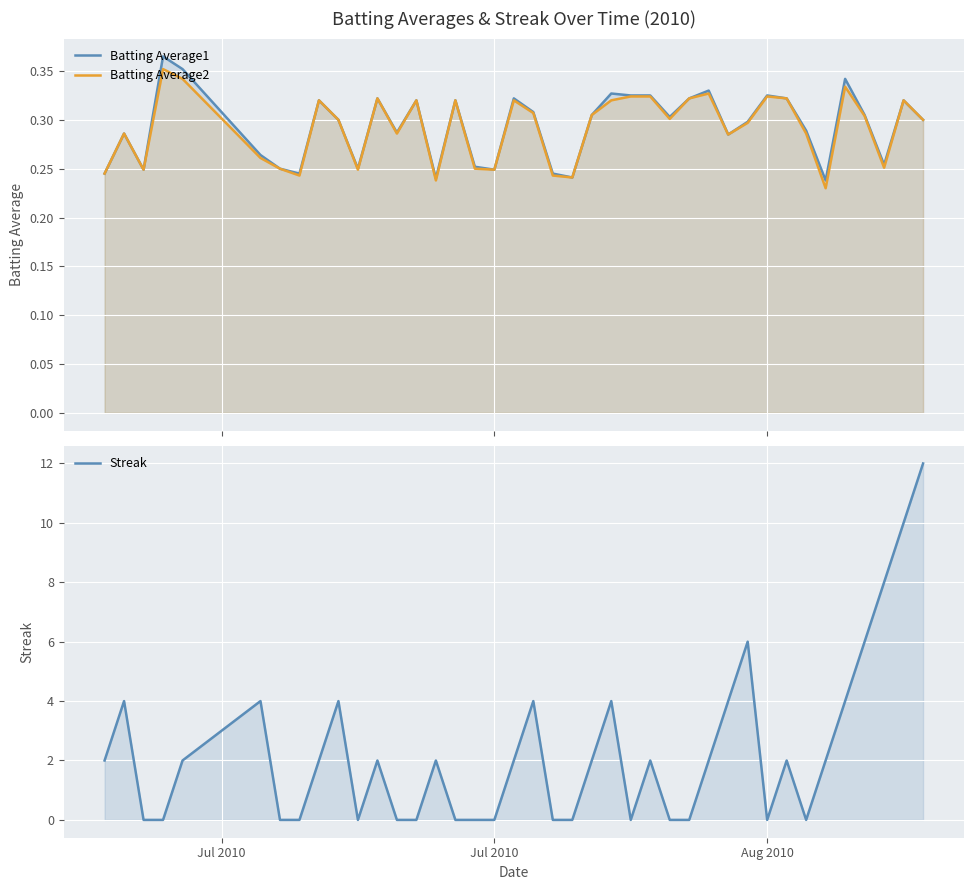

Reading left to right, extract all data points from this chart.

Batting Average1: 0.2	0.3	0.2	0.4	0.4	0.3	0.2	0.2	0.3	0.3	0.2	0.3	0.3	0.3	0.2	0.3	0.3	0.2	0.3	0.3	0.2	0.2	0.3	0.3	0.3	0.3	0.3	0.3	0.3	0.3	0.3	0.3	0.3	0.3	0.2	0.3	0.3	0.3	0.3	0.3
Batting Average2: 0.2	0.3	0.2	0.4	0.3	0.3	0.2	0.2	0.3	0.3	0.2	0.3	0.3	0.3	0.2	0.3	0.2	0.2	0.3	0.3	0.2	0.2	0.3	0.3	0.3	0.3	0.3	0.3	0.3	0.3	0.3	0.3	0.3	0.3	0.2	0.3	0.3	0.3	0.3	0.3
Streak: 2.0	4.0	0.0	0.0	2.0	4.0	0.0	0.0	2.0	4.0	0.0	2.0	0.0	0.0	2.0	0.0	0.0	0.0	2.0	4.0	0.0	0.0	2.0	4.0	0.0	2.0	0.0	0.0	2.0	4.0	6.0	0.0	2.0	0.0	2.0	4.0	6.0	8.0	10.0	12.0